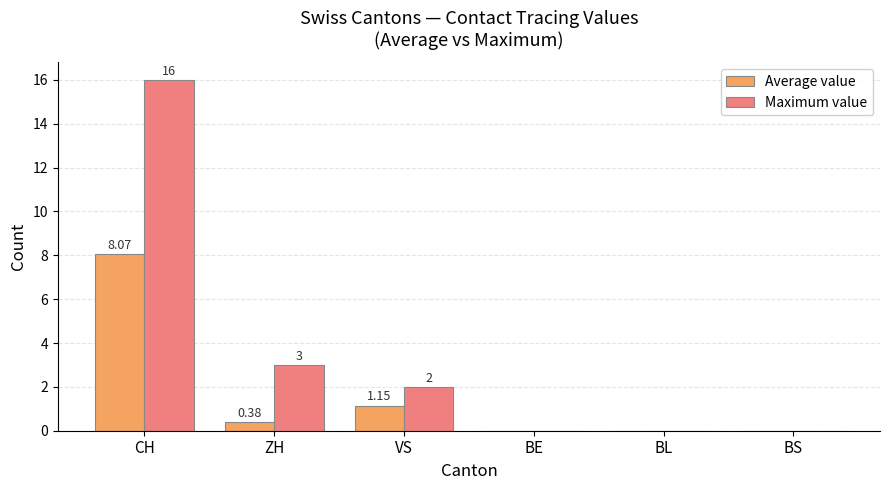

Which series has the largest total across all categories?

Maximum value